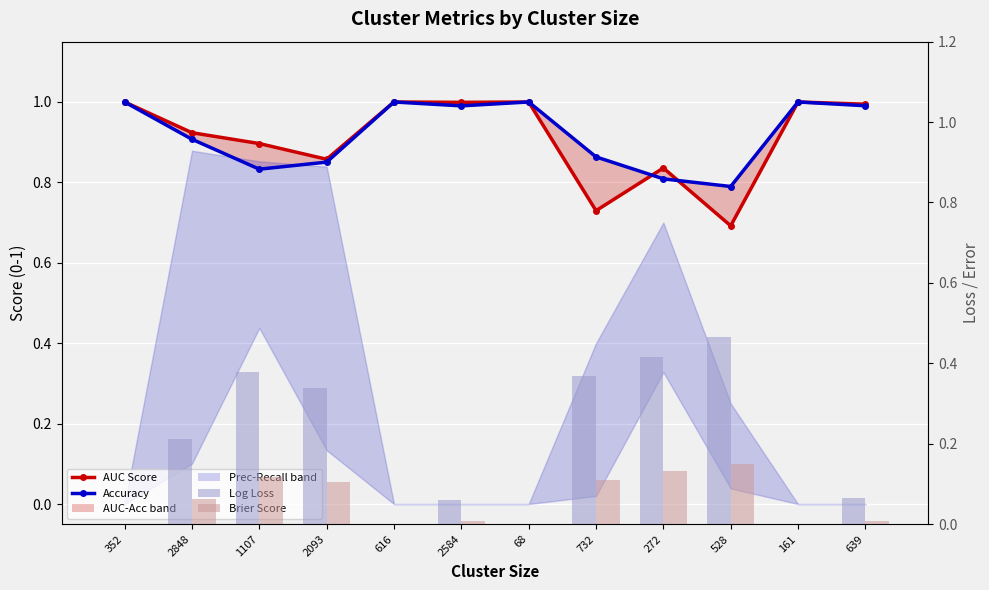

What is the total value across all series at 1107?

2.2